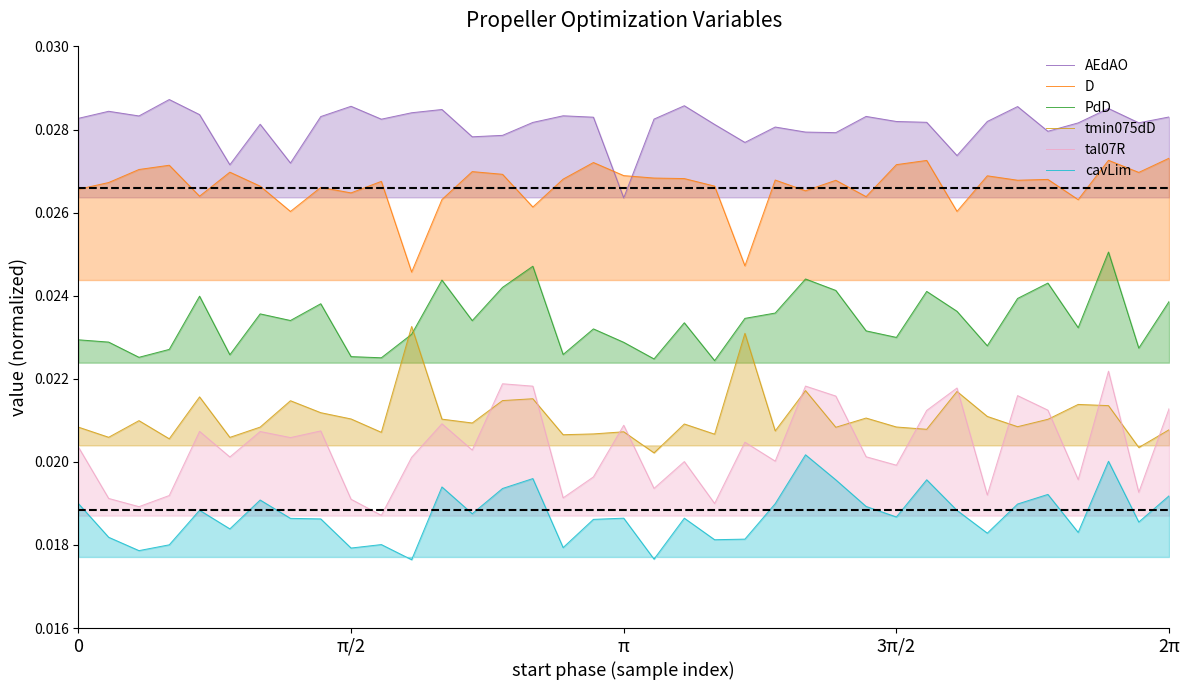

At 33, list the series in order from largest to smallest.

AEdAO, D, PdD, tmin075dD, tal07R, cavLim